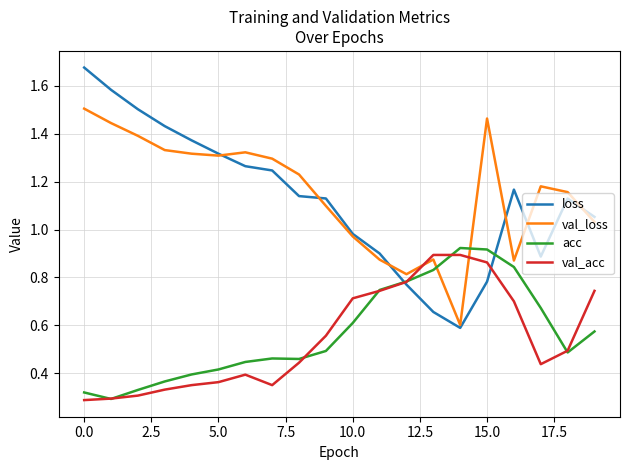

Which series has the largest range (max minus min)?

loss